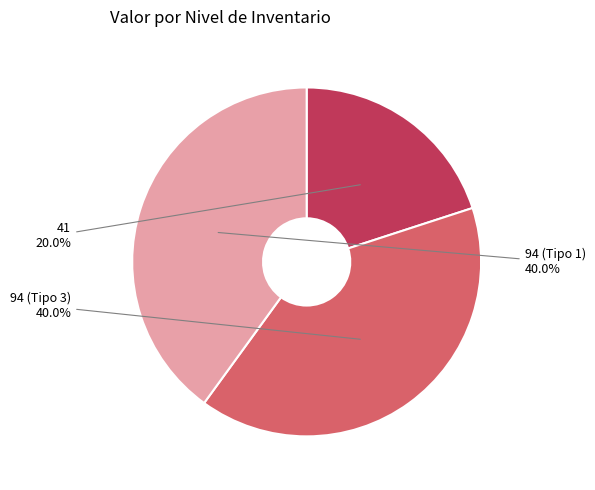

Between 41 and 94 (Tipo 3), which is larger?

94 (Tipo 3)